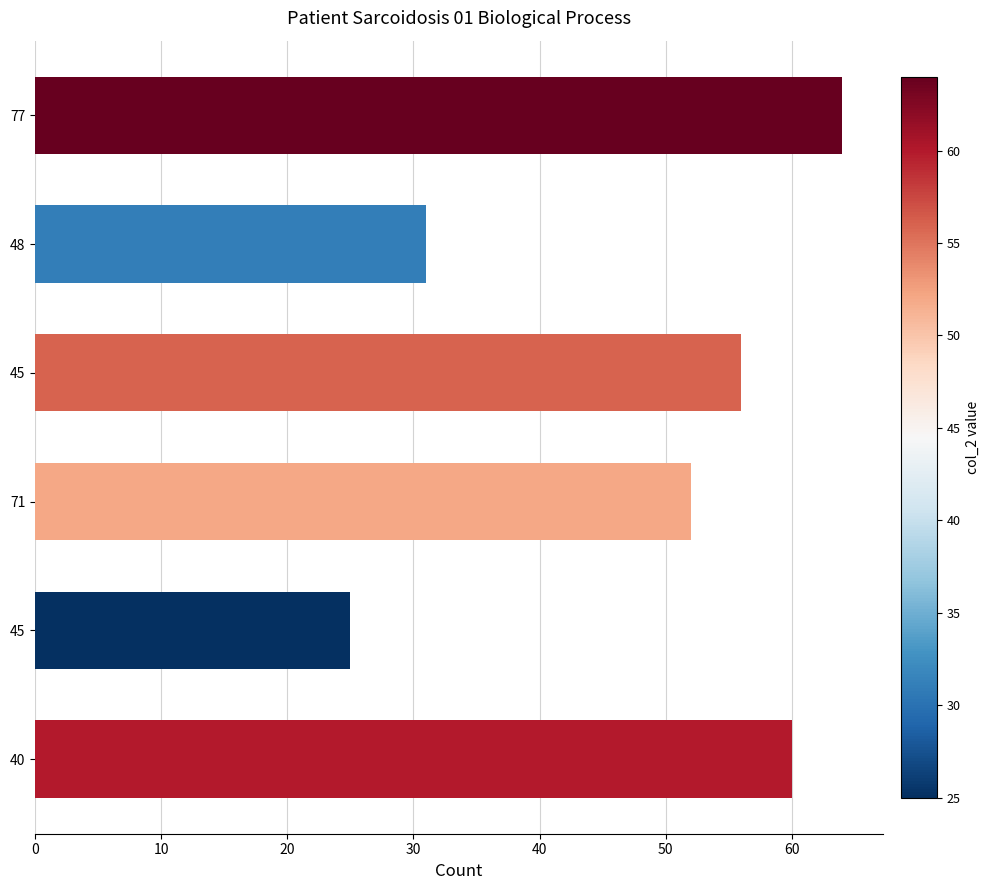

How many bars are there in total?

6